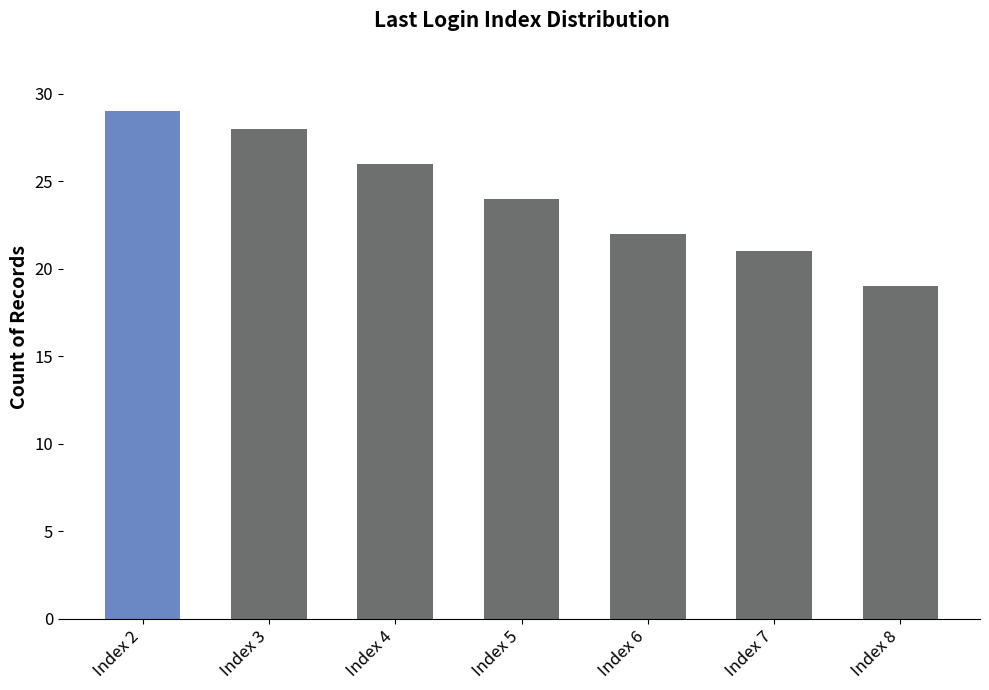

Are the bars horizontal?

No